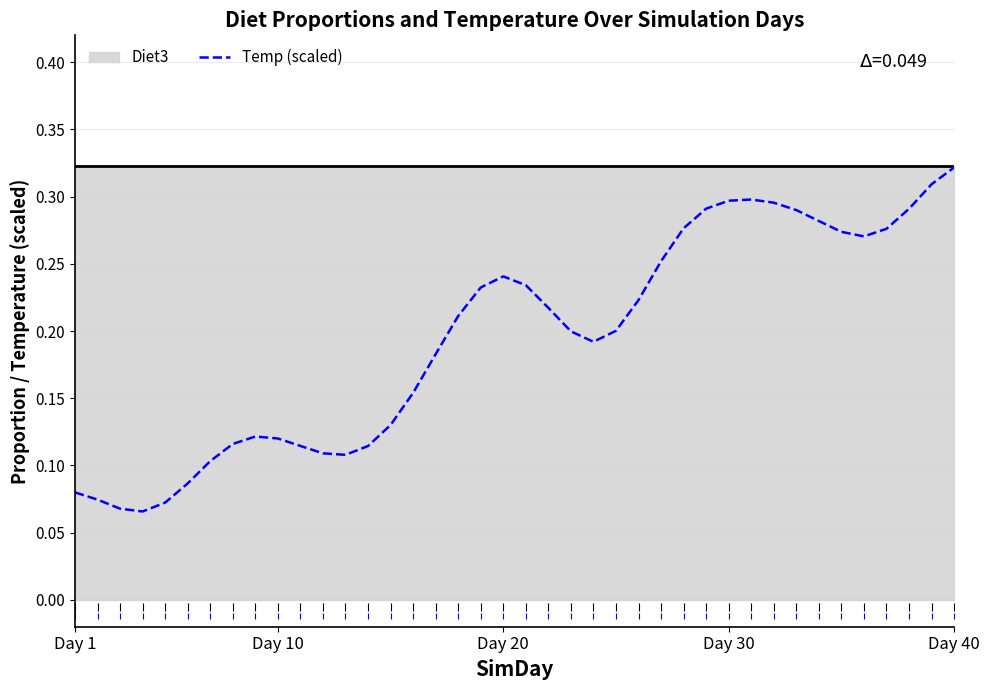

At which label does Temp (scaled) reach its peak?

Day 40